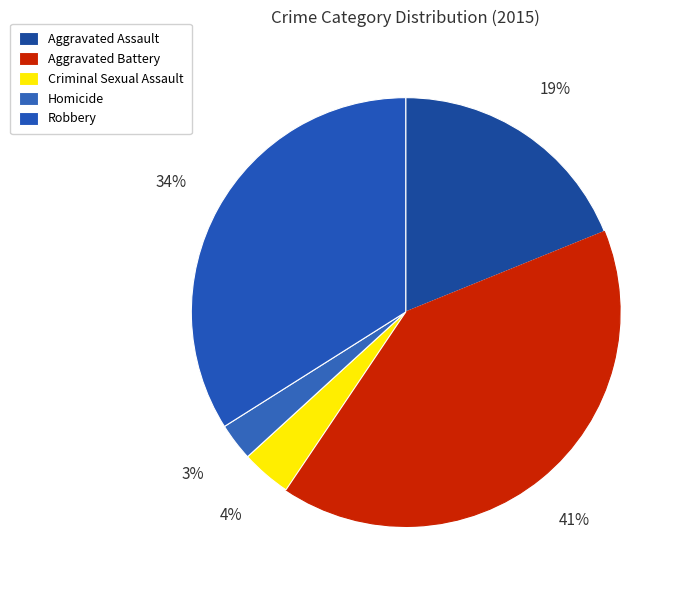

To the nearest percent, what is the difference between the largest and smallest slice percentages?

38%